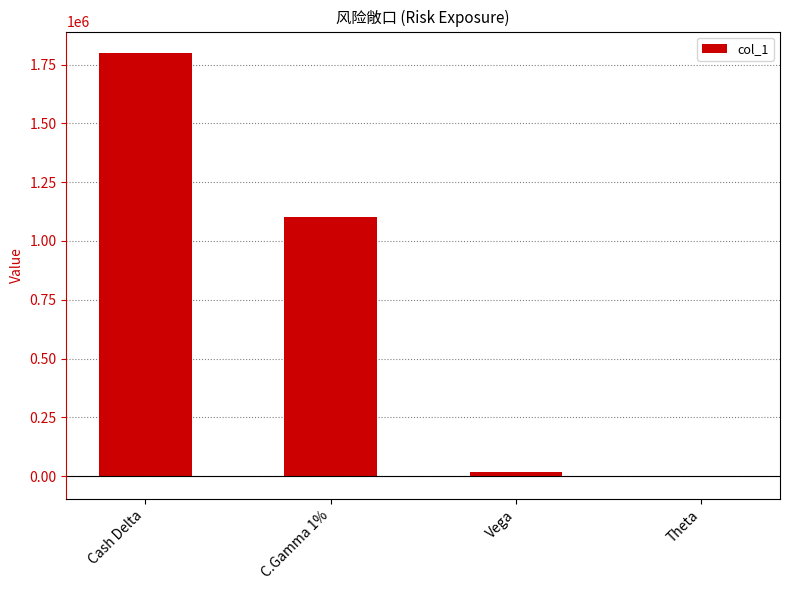

Reading right to left, list all the values displayed in this chart.

Theta=-5676	Vega=18270	C.Gamma 1%=1099917	Cash Delta=1800110